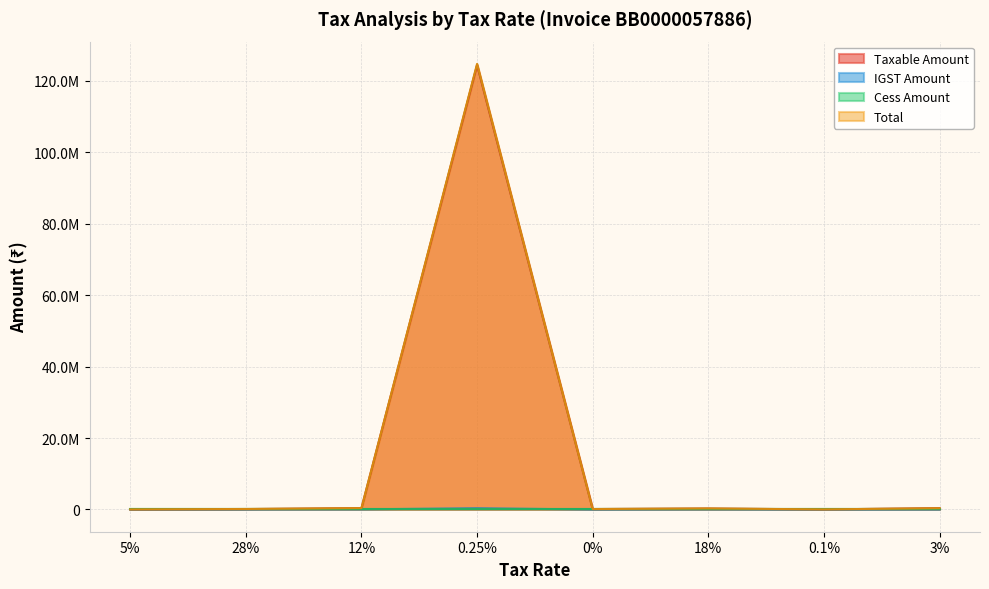

Does the chart have visible grid lines?

Yes